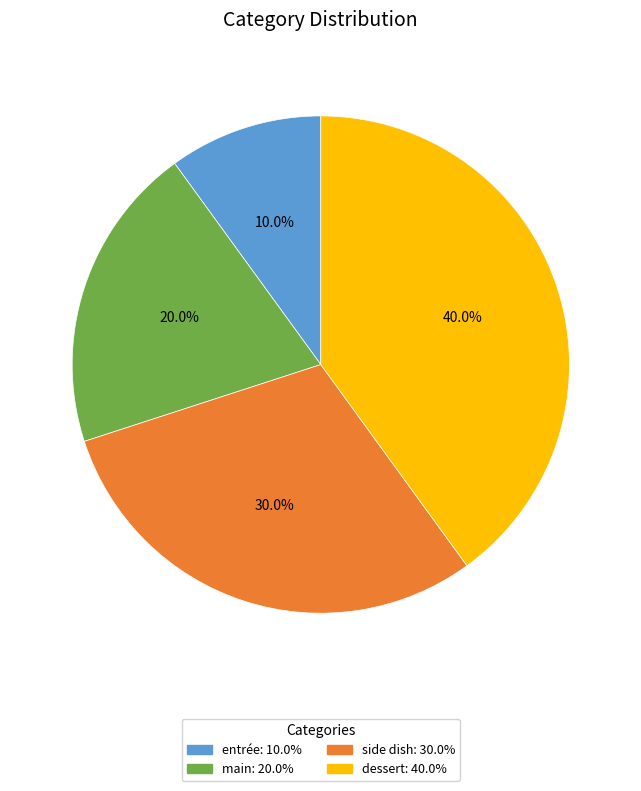

How many slices are in this pie chart?

4